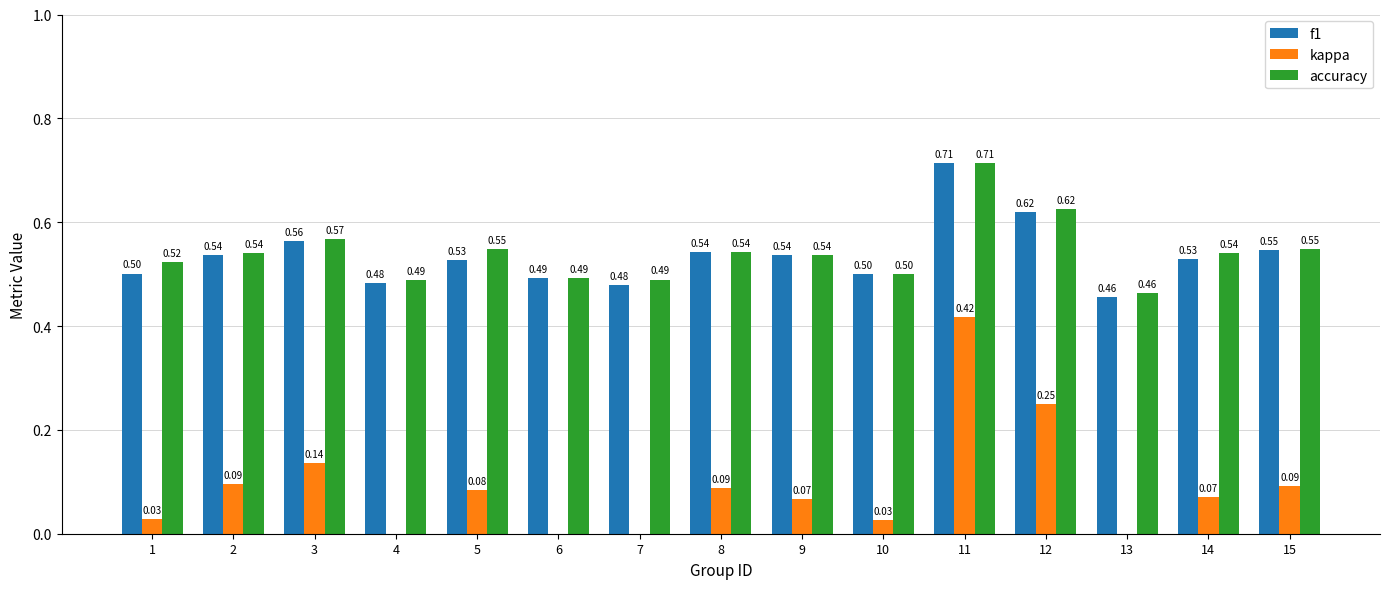

How many bars are there in each group?

3